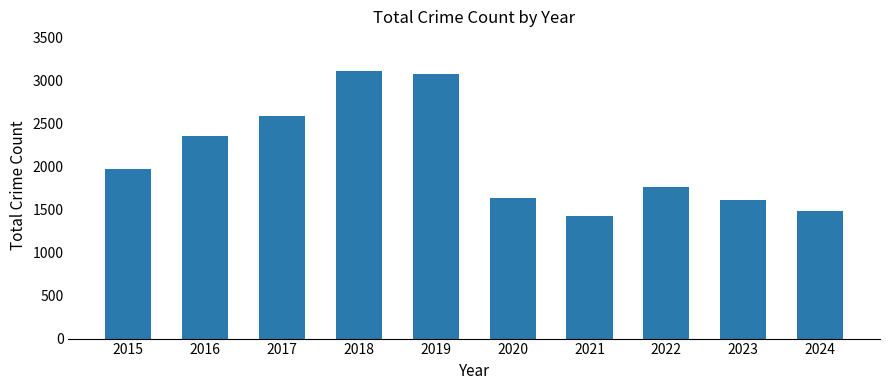

What is the change in value from 2017 to 2019?

+488